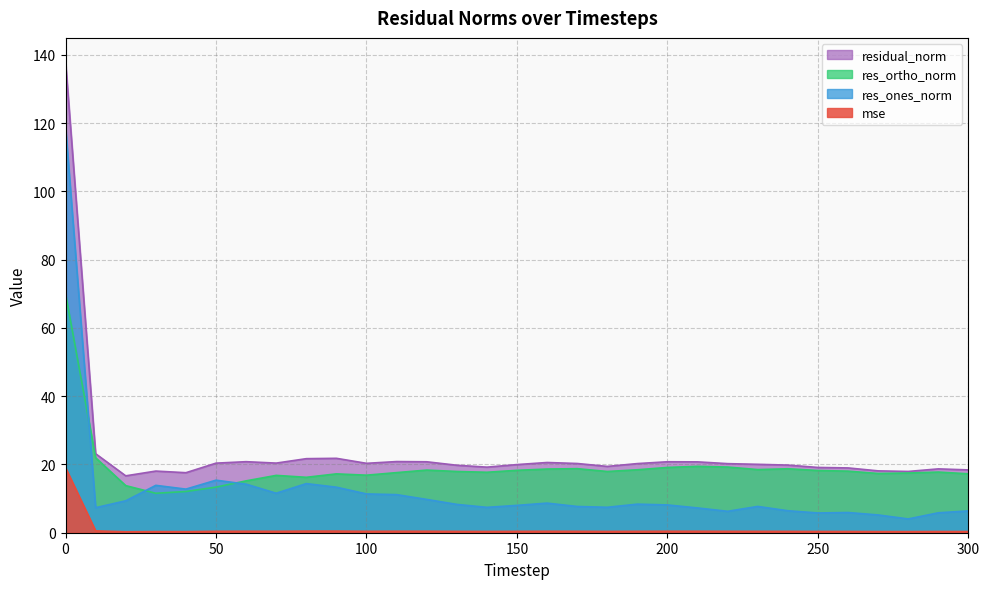

Where is res_ortho_norm nearest to the value 40?

10